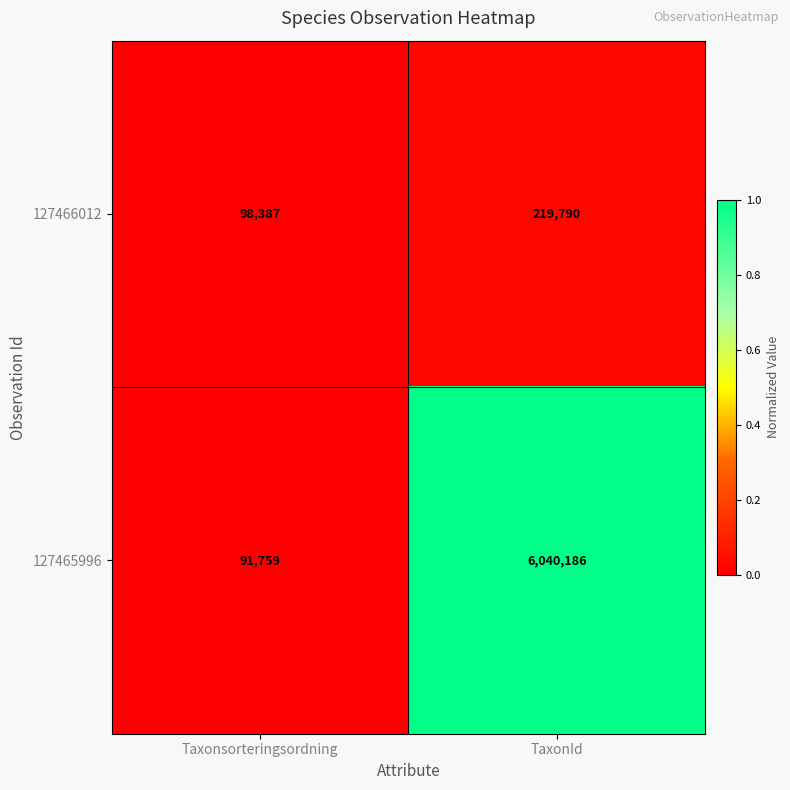

Between Taxonsorteringsordning and TaxonId, which series saw the biggest shift?

127465996